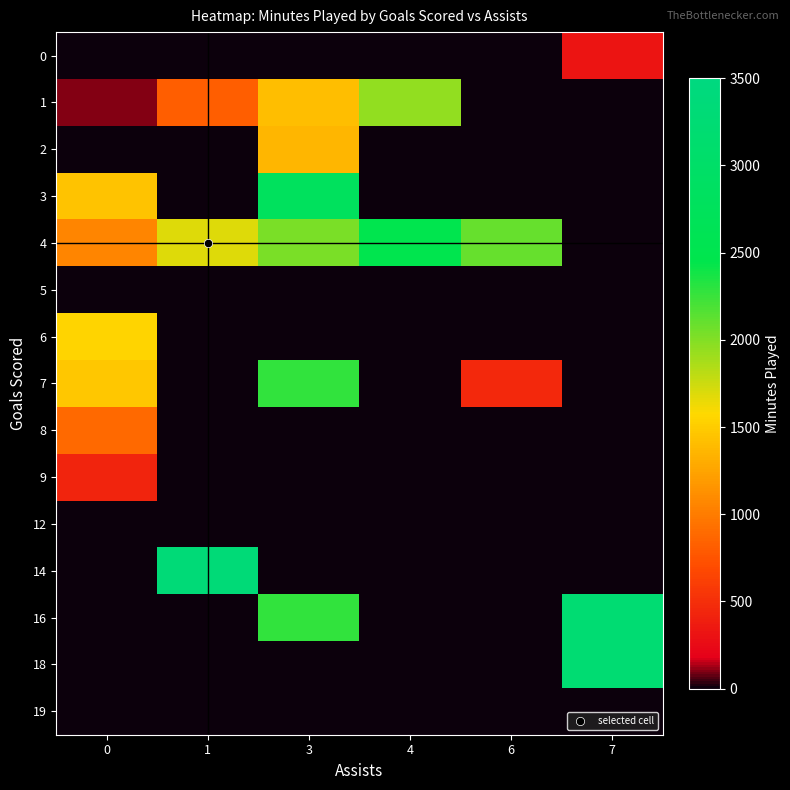

Reading left to right, list all the values displayed in this chart.

0: 0=0	1=0	3=0	4=0	6=0	7=317
1: 0=100	1=811	3=1417	4=1953	6=0	7=0
2: 0=0	1=0	3=1356	4=0	6=0	7=0
3: 0=1449	1=0	3=2801	4=0	6=0	7=0
4: 0=1065	1=1687	3=2037	4=2488	6=2099	7=0
5: 0=0	1=0	3=0	4=0	6=0	7=0
6: 0=1545	1=0	3=0	4=0	6=0	7=0
7: 0=1470	1=0	3=2274	4=0	6=461	7=0
8: 0=876	1=0	3=0	4=0	6=0	7=0
9: 0=437	1=0	3=0	4=0	6=0	7=0
12: 0=0	1=0	3=0	4=0	6=0	7=0
14: 0=0	1=3325	3=0	4=0	6=0	7=0
16: 0=0	1=0	3=2274	4=0	6=0	7=3222
18: 0=0	1=0	3=0	4=0	6=0	7=3222
19: 0=0	1=0	3=0	4=0	6=0	7=0